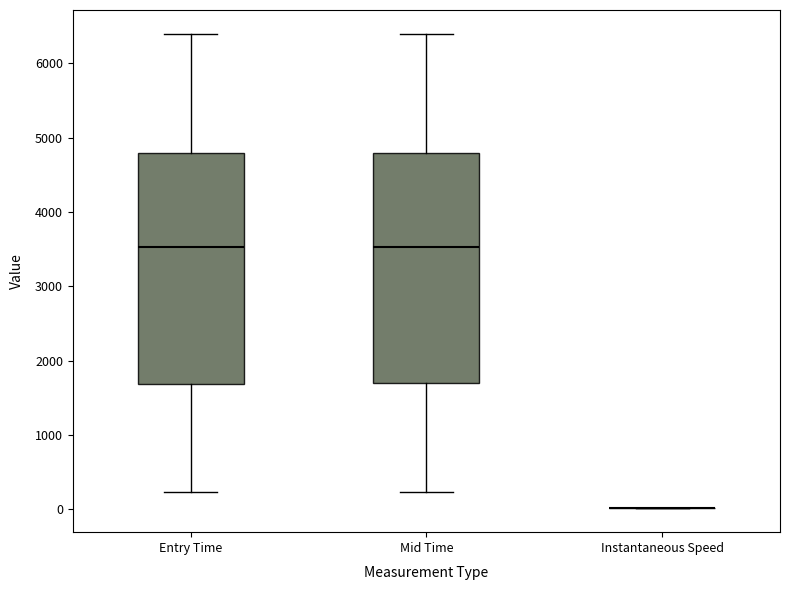

Reading left to right, read every box against the y-axis: the position of its median line, the range the box covers, and the ends of its whiskers. The values are not printed on the chart, so give them approximately, as read against the axis.

Entry Time: median 3500, box 1700 to 4800, whiskers 200 to 6400
Mid Time: median 3500, box 1700 to 4800, whiskers 200 to 6400
Instantaneous Speed: box collapsed to a line at 0, whiskers 0 to 0